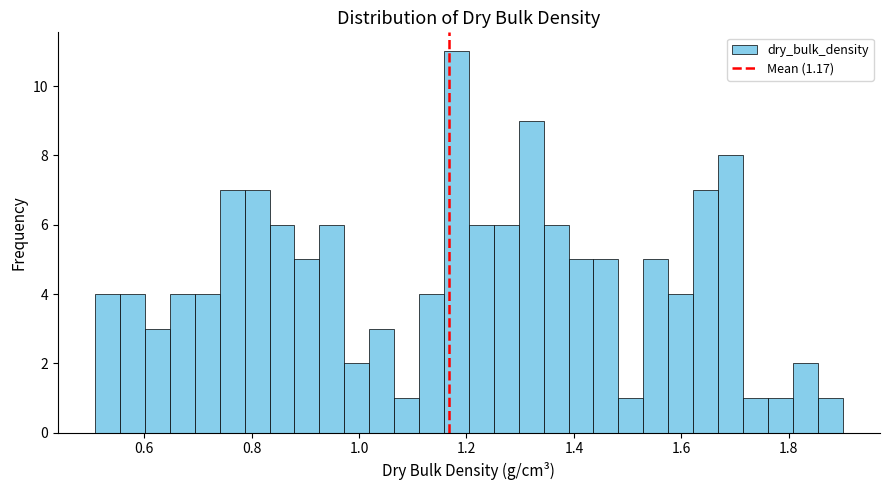

Read against the x-axis, roughly where is the centre of the tallest bar?

1.18